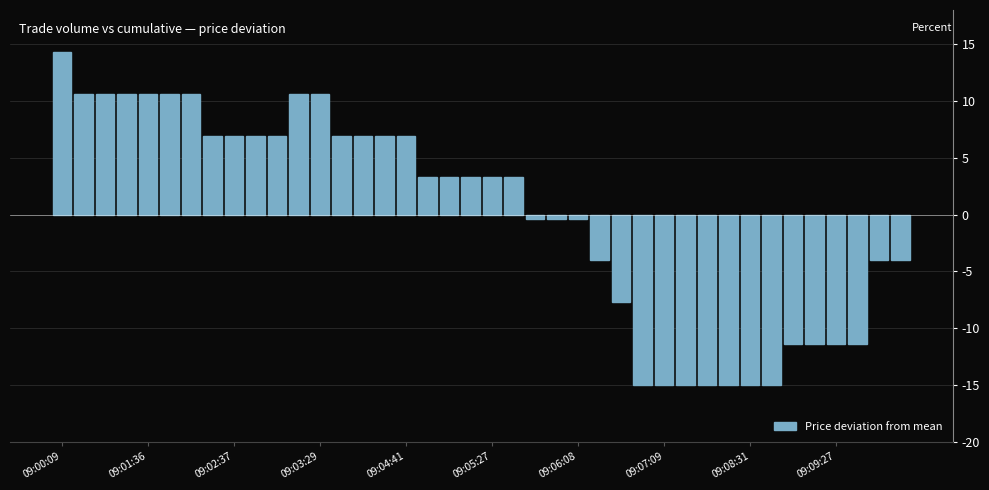

What is the value of the 16th bar from the left?

7.0